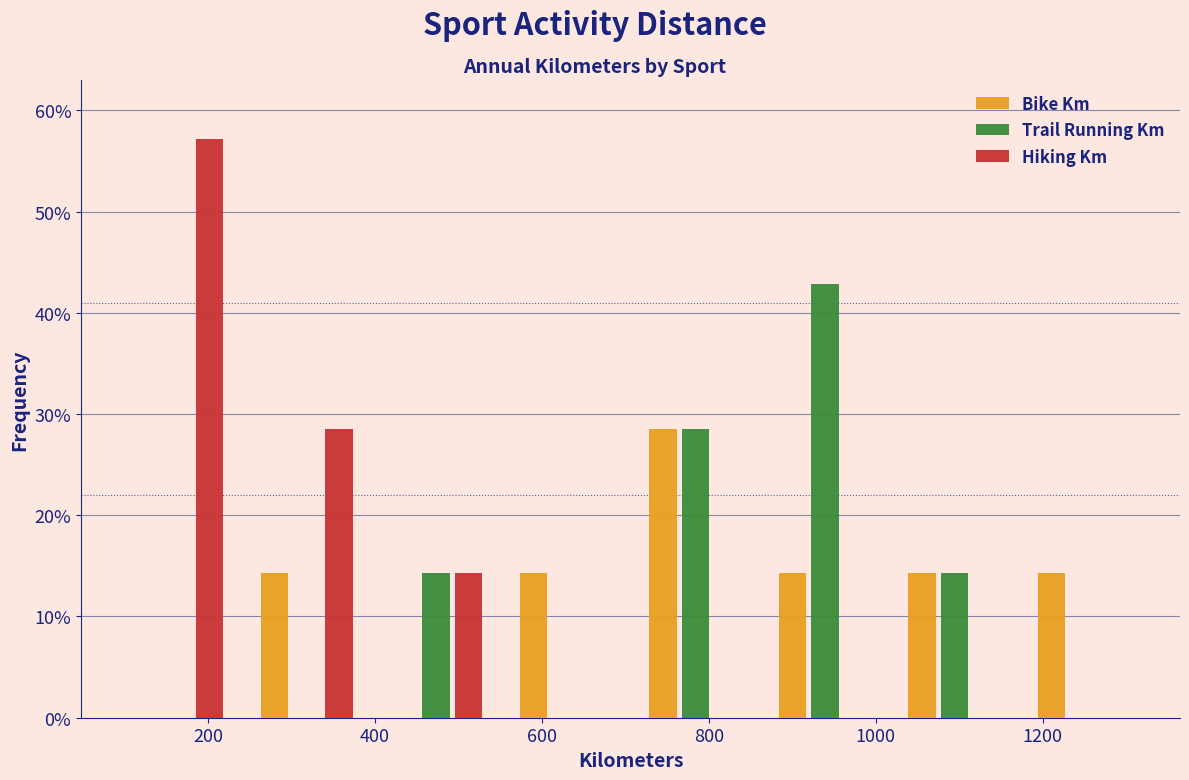

Reading left to right, transcribe this chart: for each range on the x-axis, give the height of each series' bar. Neither the bar edges nor the heights are printed on the chart, so give them approximately, as read against the axes.

80 to 240: Bike Km=0	Trail Running Km=0	Hiking Km=57
240 to 400: Bike Km=14	Trail Running Km=0	Hiking Km=29
400 to 560: Bike Km=0	Trail Running Km=14	Hiking Km=14
560 to 700: Bike Km=14	Trail Running Km=0	Hiking Km=0
700 to 860: Bike Km=29	Trail Running Km=29	Hiking Km=0
860 to 1020: Bike Km=14	Trail Running Km=43	Hiking Km=0
1020 to 1180: Bike Km=14	Trail Running Km=14	Hiking Km=0
1180 to 1320: Bike Km=14	Trail Running Km=0	Hiking Km=0